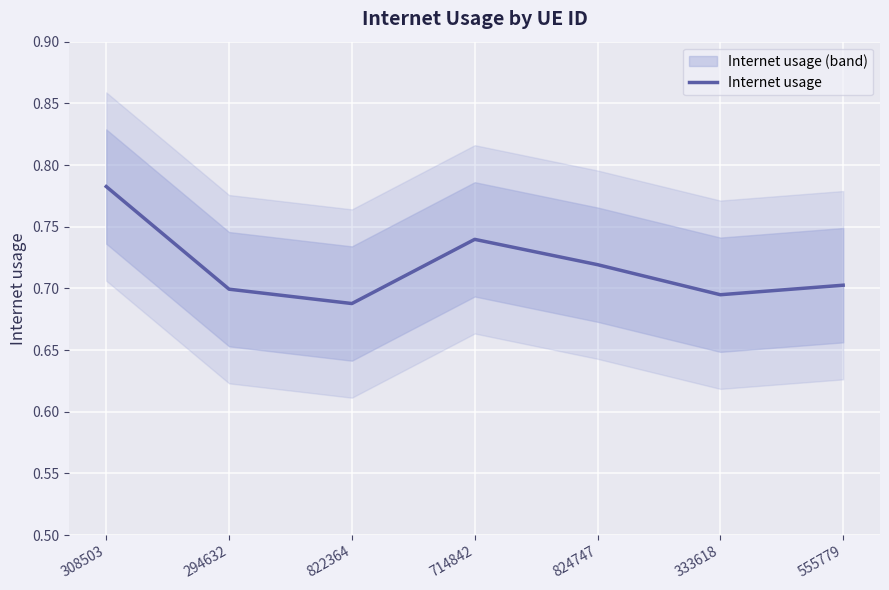

What is the label of the 4th point from the right?

714842